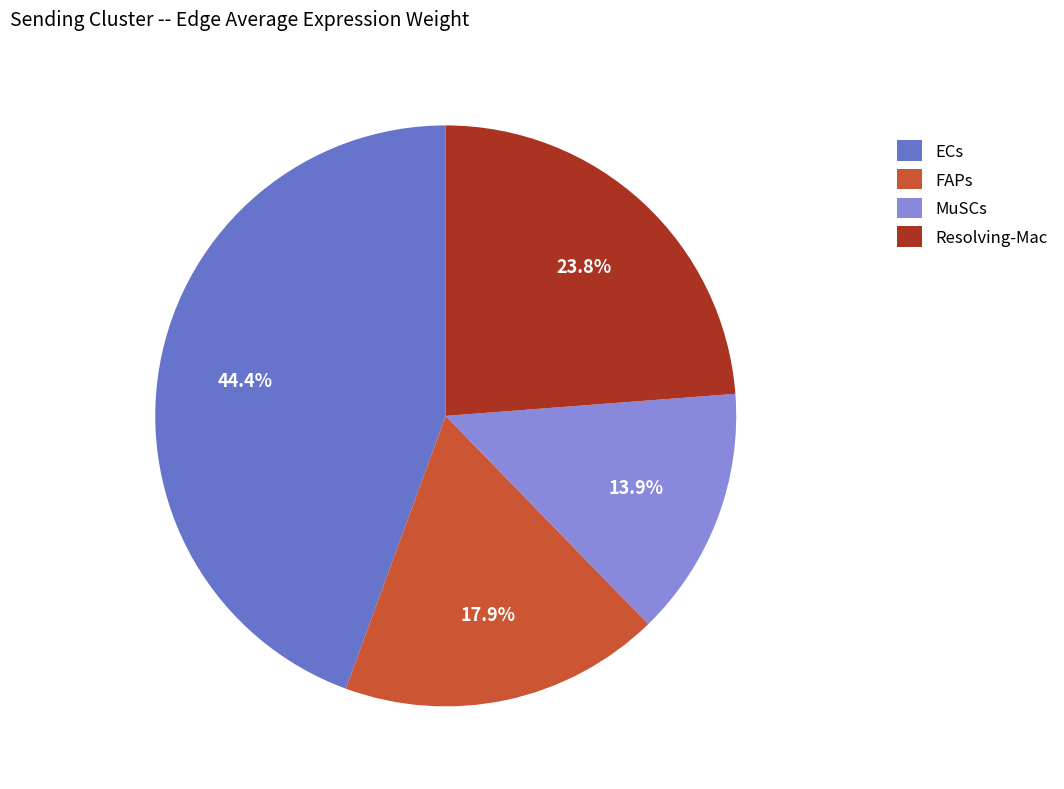

Approximately how many times larger is the value at MuSCs compared to FAPs?

0.8